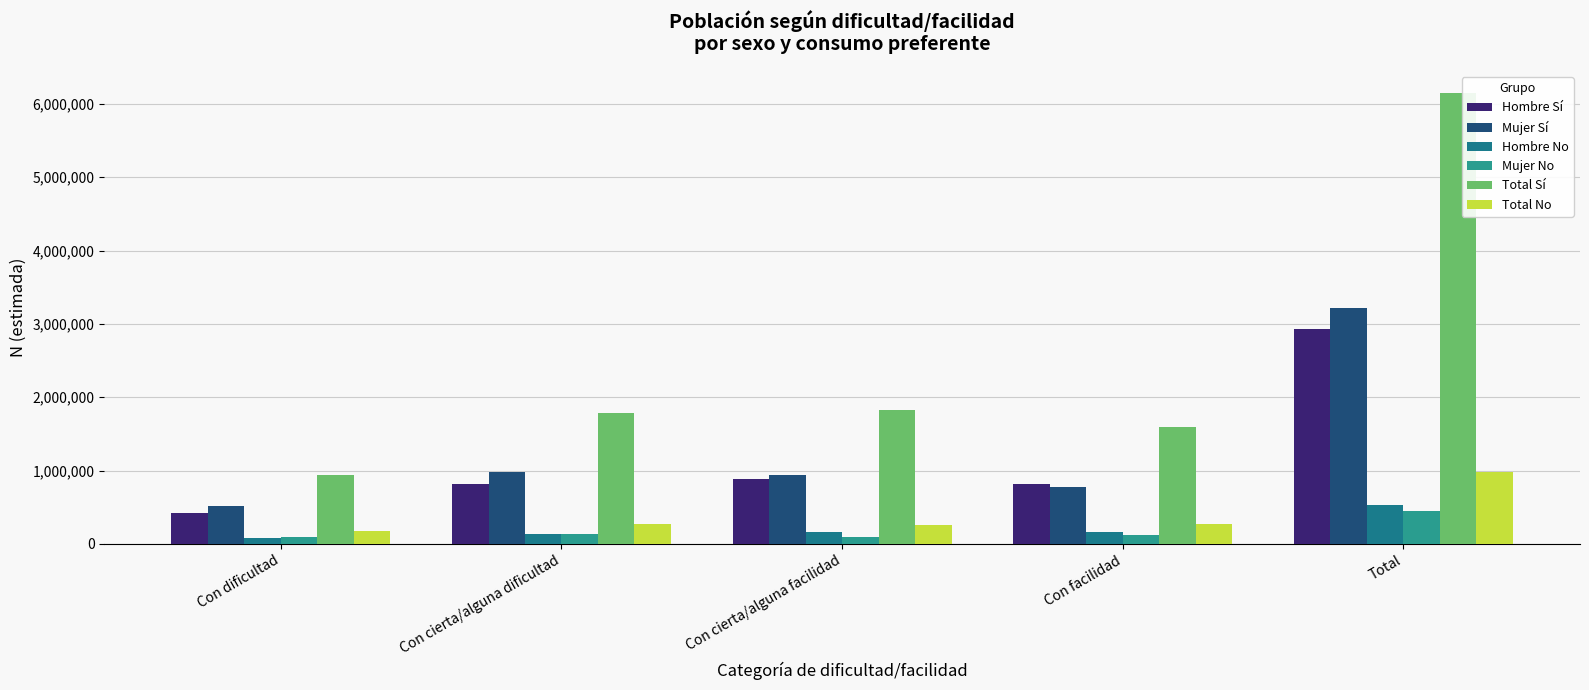

How many data points in Mujer No are less than 115401?

2